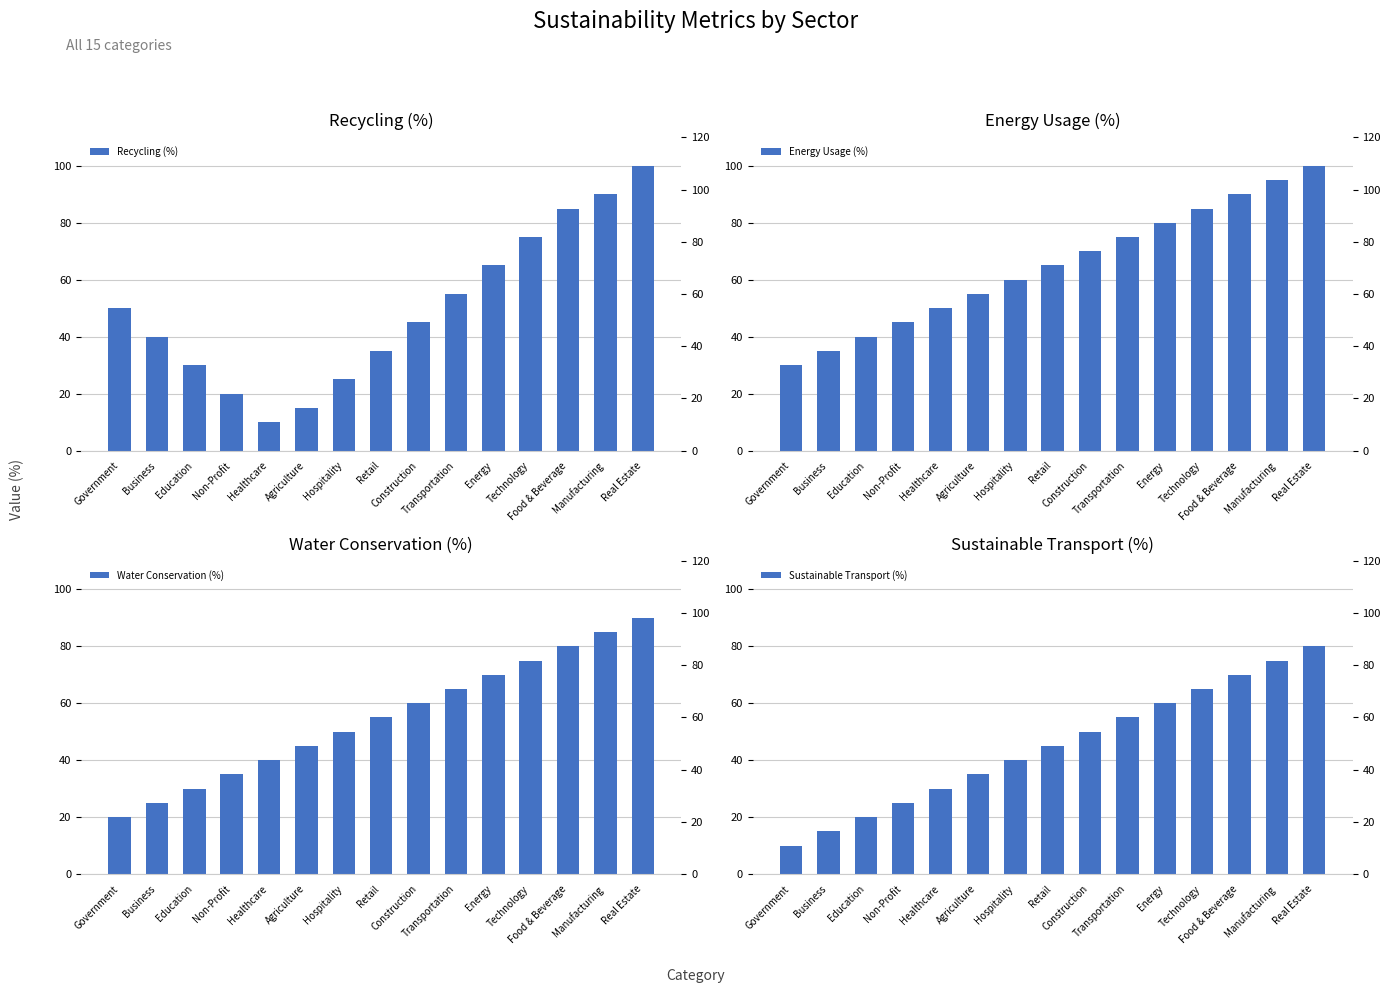

At which category is the sum across all series the highest?

Real Estate